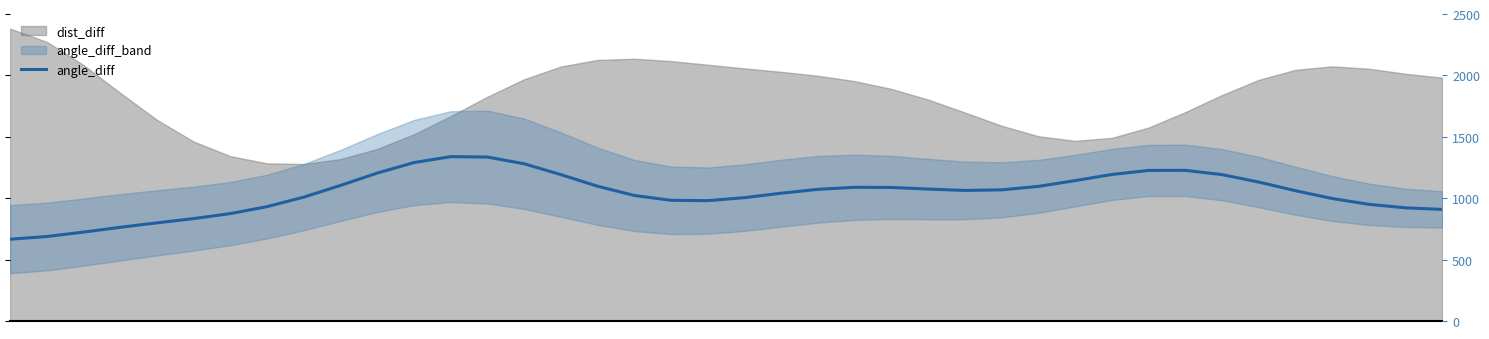

Reading left to right, extract all data points from this chart.

0=665.9	5=687.9	10=723.8	15=763.0	20=799.2	25=833.8	30=874.7	35=931.3	40=1008.8	9=1104.1	10=1204.7	11=1290.2	12=1338.4	13=1334.9	14=1280.4	15=1192.1	16=1097.3	17=1022.3	18=982.7	19=980.1	20=1004.6	21=1040.5	22=1072.2	23=1088.8	24=1087.4	25=1074.4	26=1063.2	27=1068.0	28=1096.2	29=1143.1	30=1193.1	31=1226.0	32=1226.8	33=1192.2	34=1131.5	35=1061.2	36=997.5	37=950.2	38=921.5	39=908.7